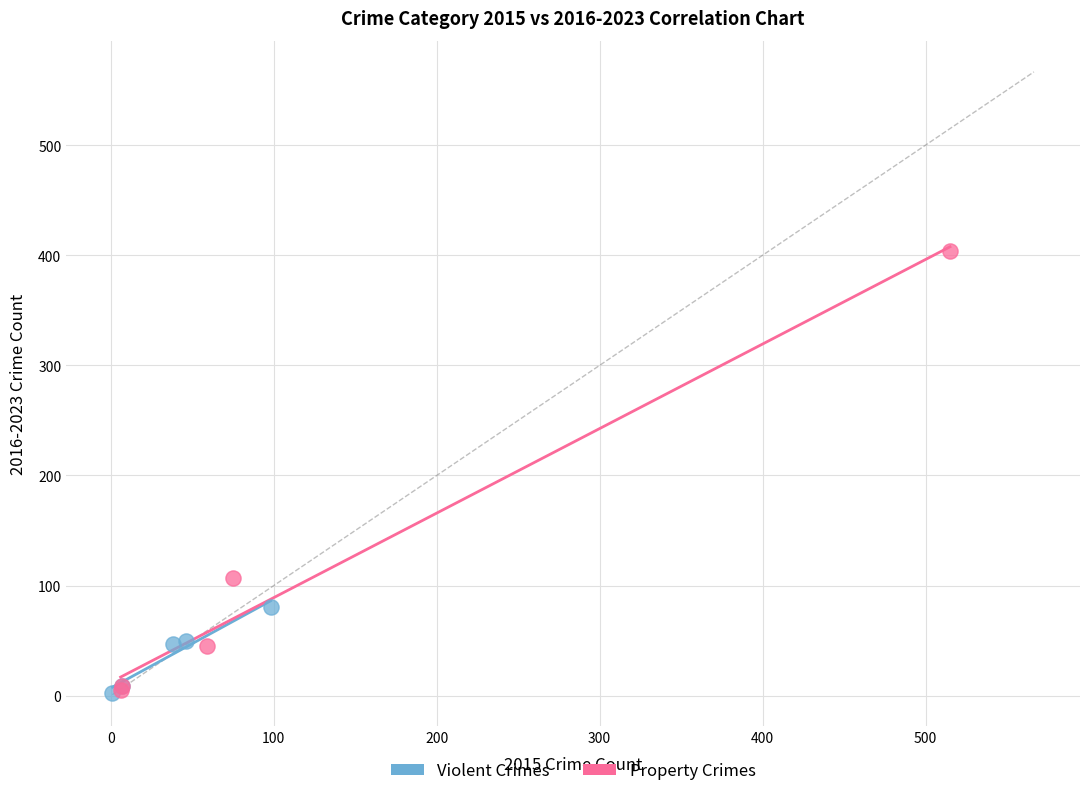

Which series reaches the maximum Y coordinate?

Property Crimes